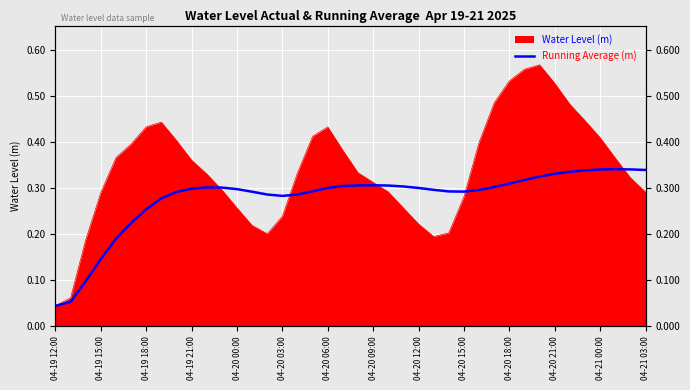

True or false: the data has more than 2 interior local peaks.

True